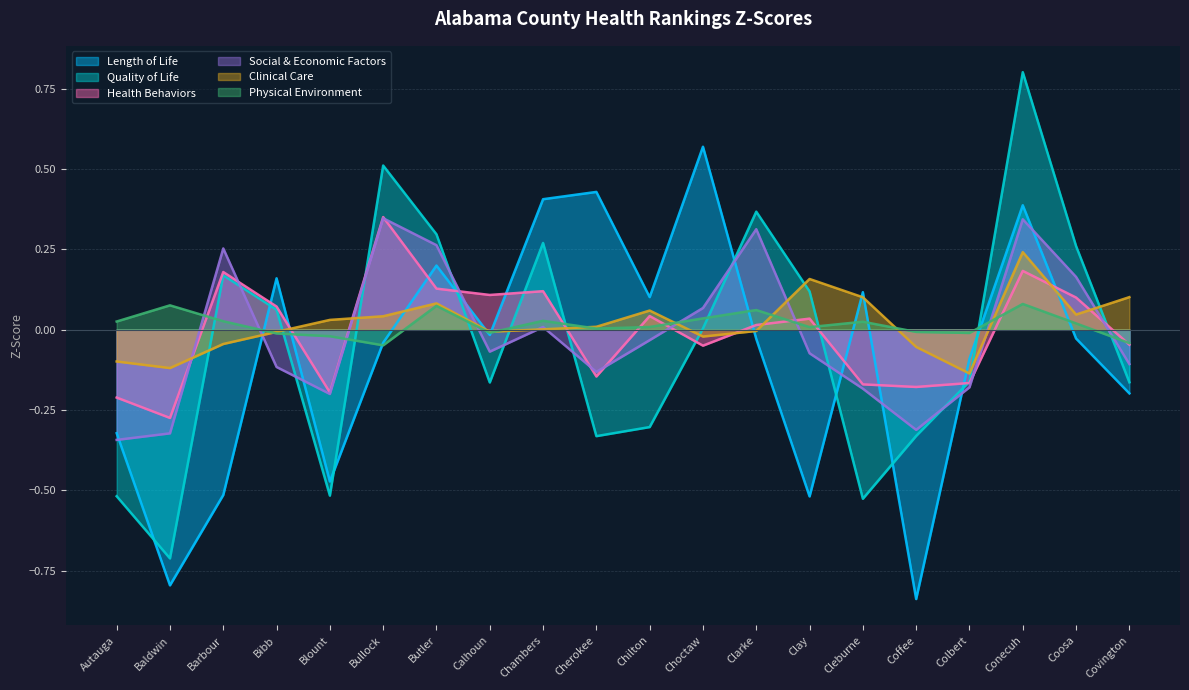

In Physical Environment, how many points are higher than both neighbors (excluding endpoints)?

6